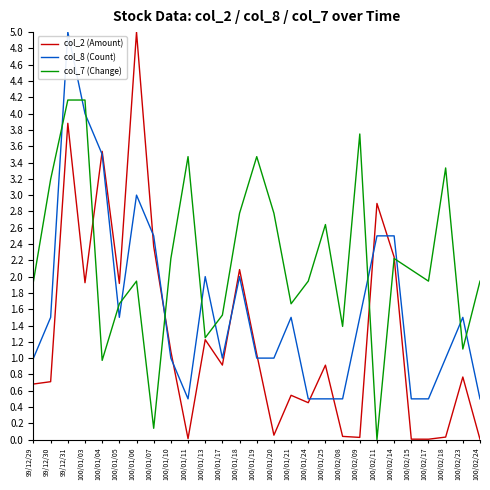

Which series ends up on top after the final intersection of col_7 (Change) and col_2 (Amount)?

col_7 (Change)